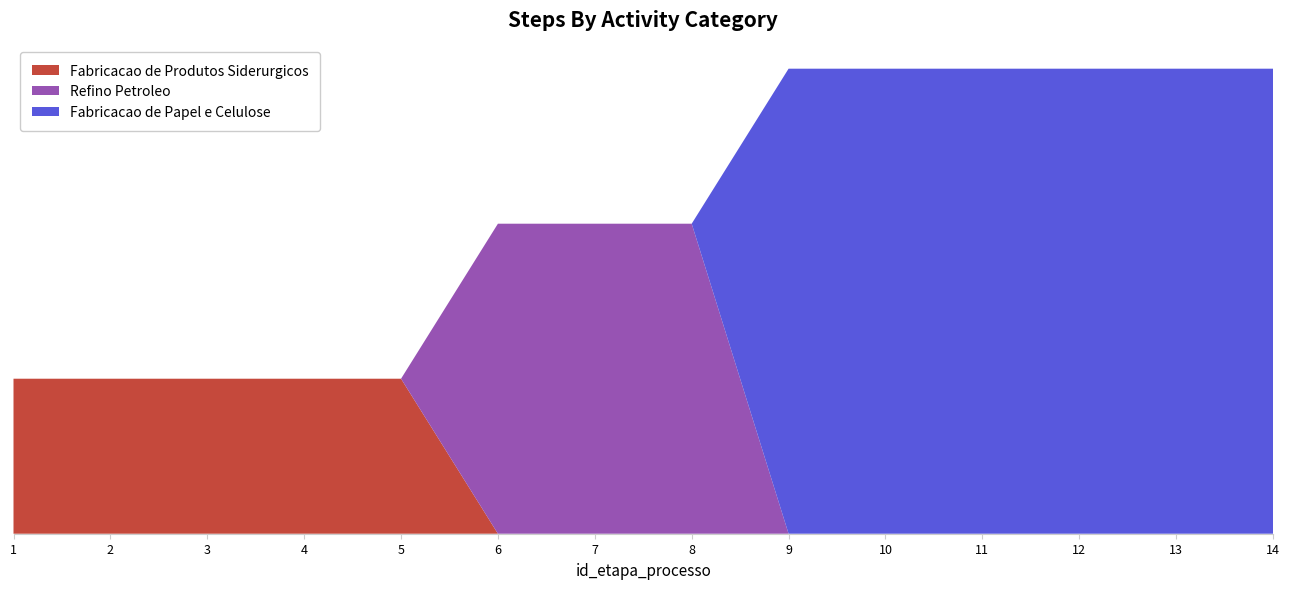

Reading right to left, extract all data points from this chart.

Fabricacao de Produtos Siderurgicos: 0	0	0	0	0	0	0	0	0	1	1	1	1	1
Refino Petroleo: 0	0	0	0	0	0	2	2	2	0	0	0	0	0
Fabricacao de Papel e Celulose: 3	3	3	3	3	3	0	0	0	0	0	0	0	0